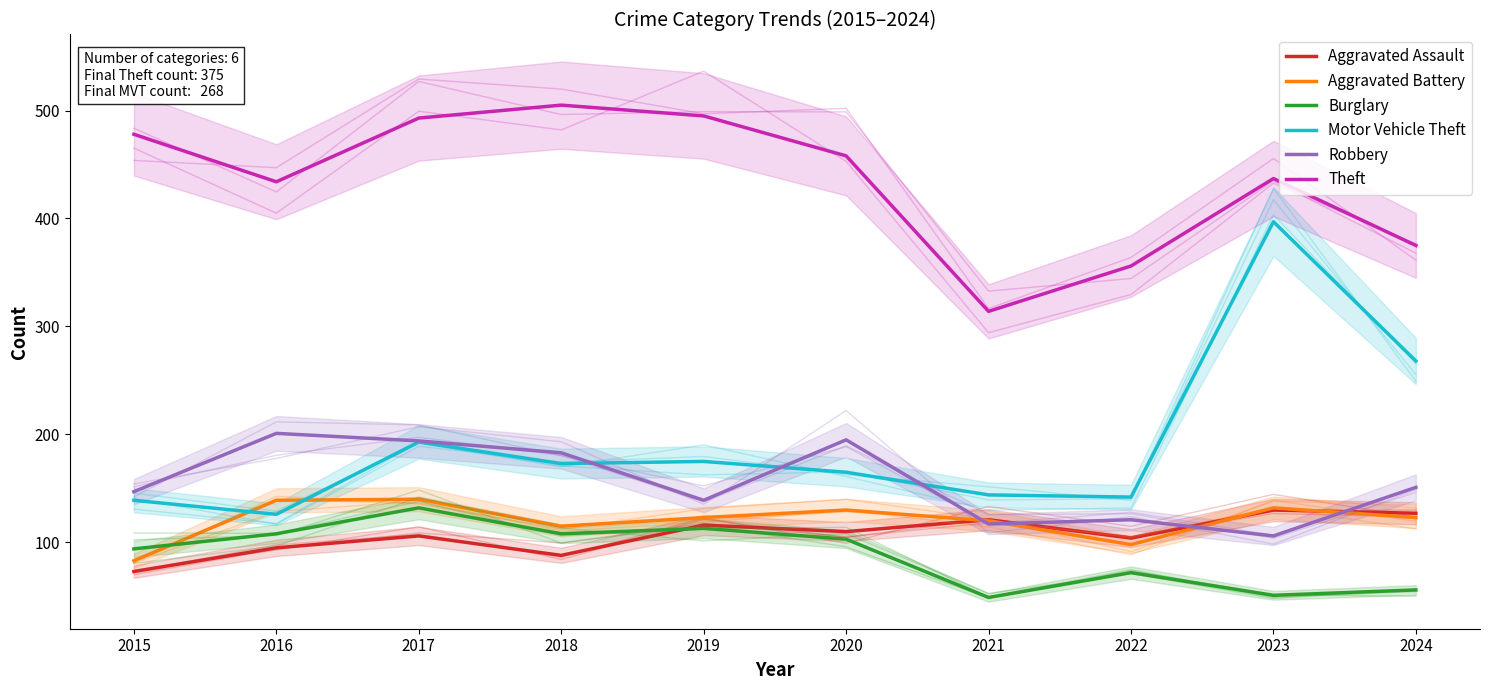

What is the approximate value of Theft at 2020?

458